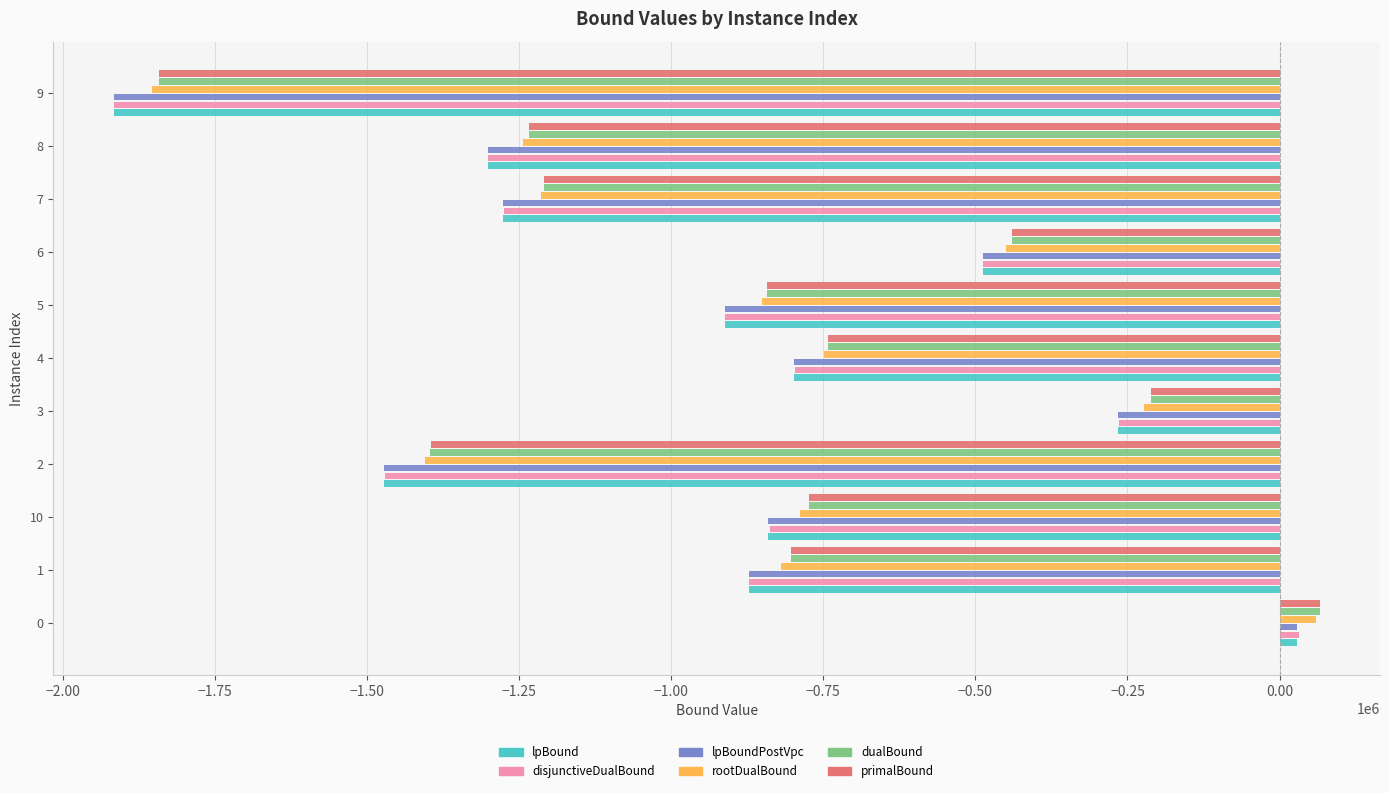

The value of lpBoundPostVpc at 6 is -279230.4. True or false?

False